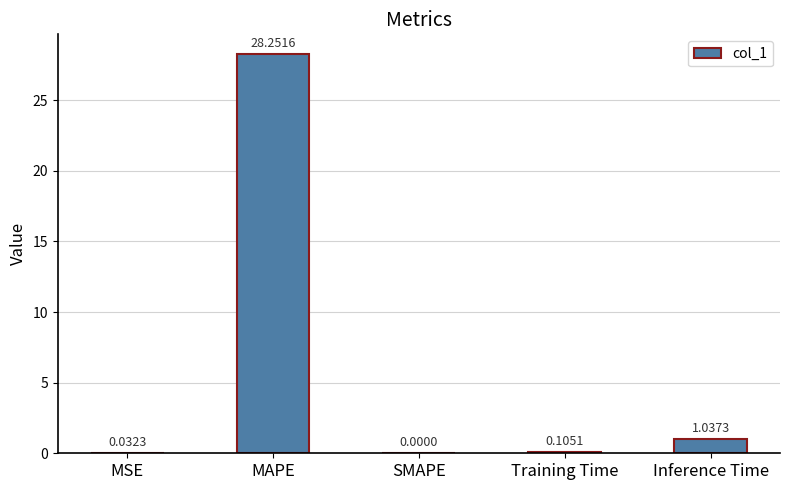

At which category does the chart reach its peak across all series?

MAPE